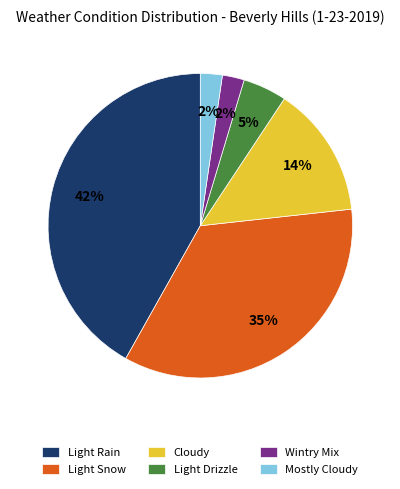

Does Light Snow account for over 50% of the chart?

No